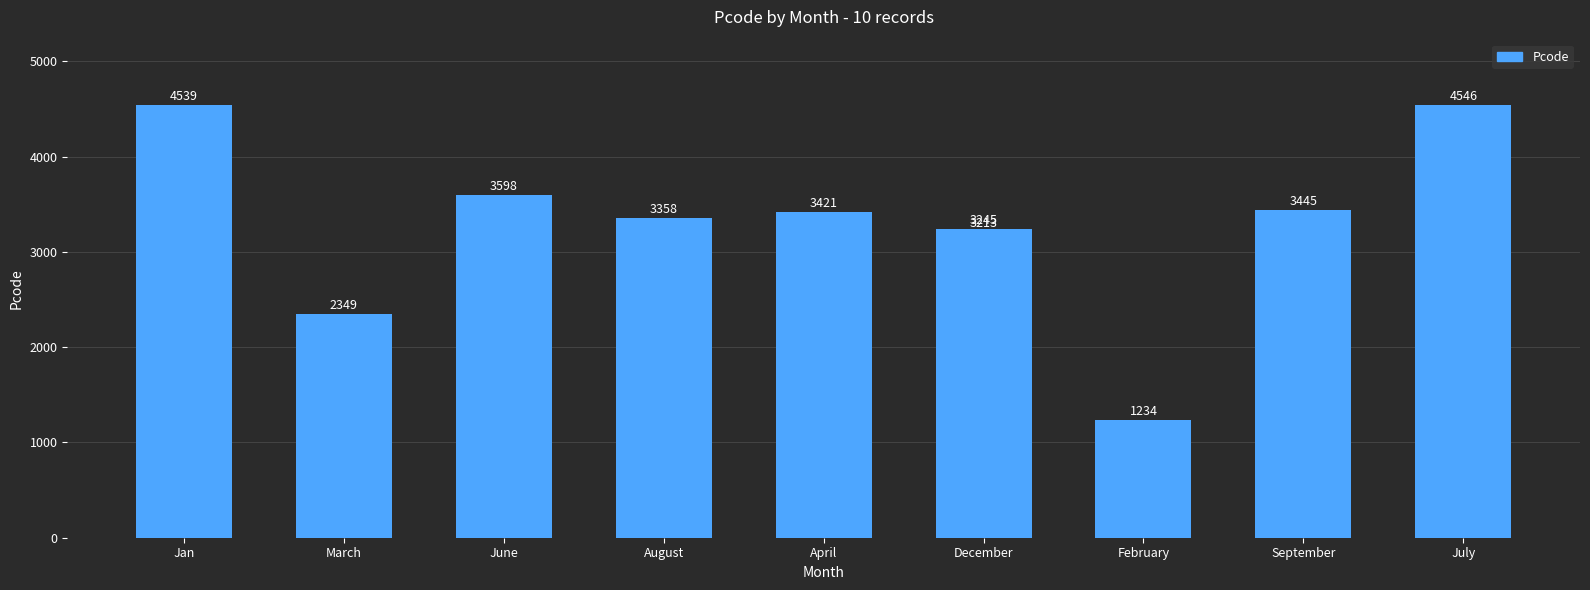

What is the value of the 8th bar from the left?

3445